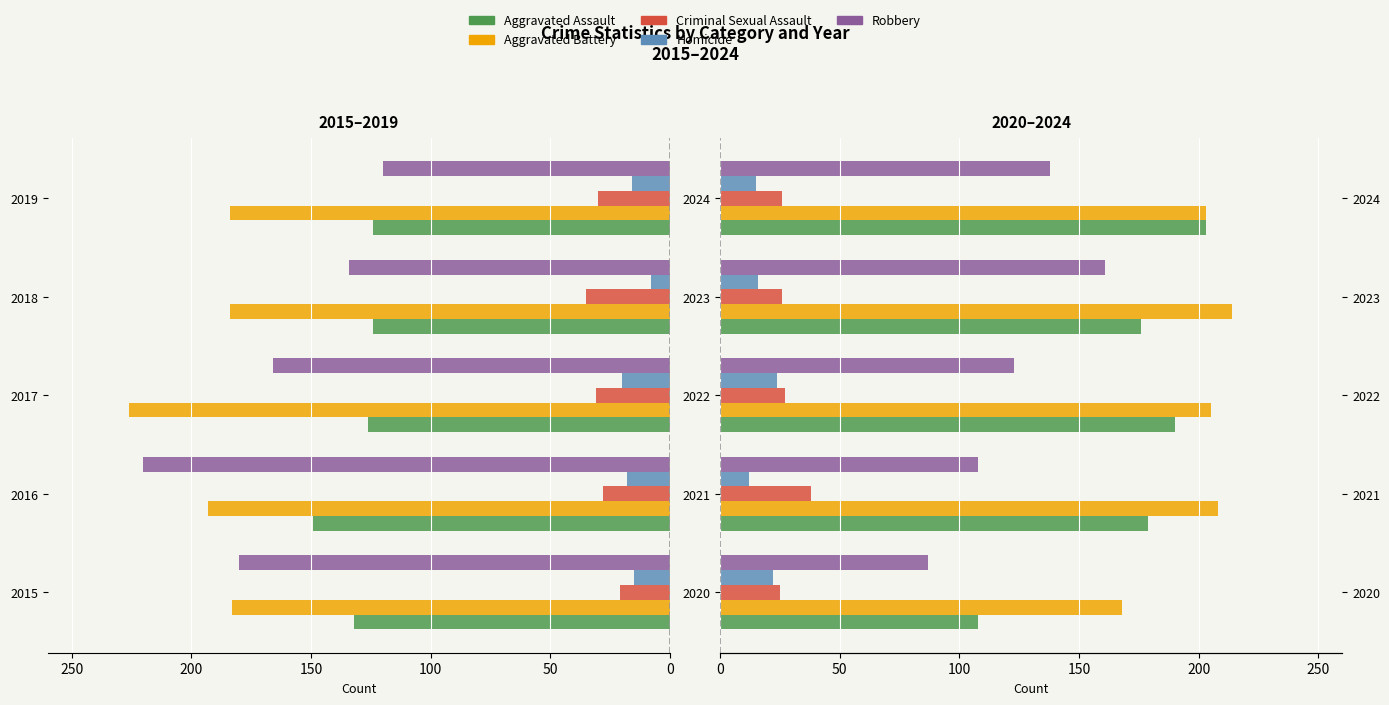

What are all the series names shown in the legend?

Aggravated Assault, Aggravated Battery, Criminal Sexual Assault, Homicide, Robbery